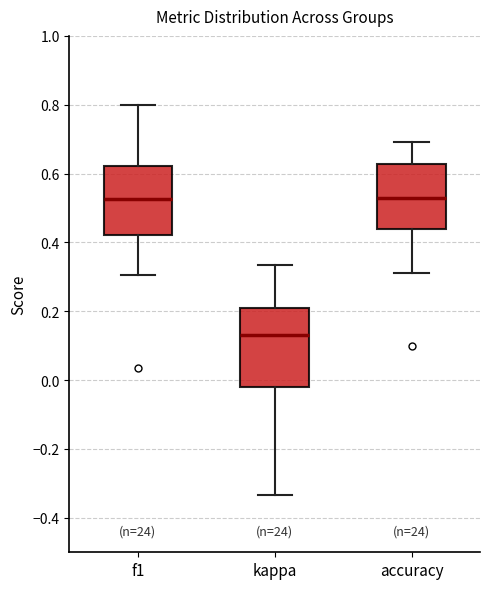

Which box's median line is the lowest?

kappa